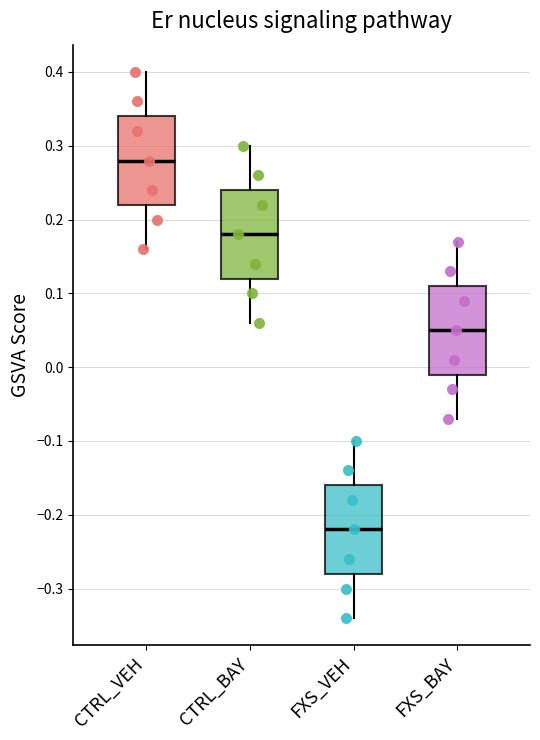

Which box's median line is the lowest?

FXS_VEH